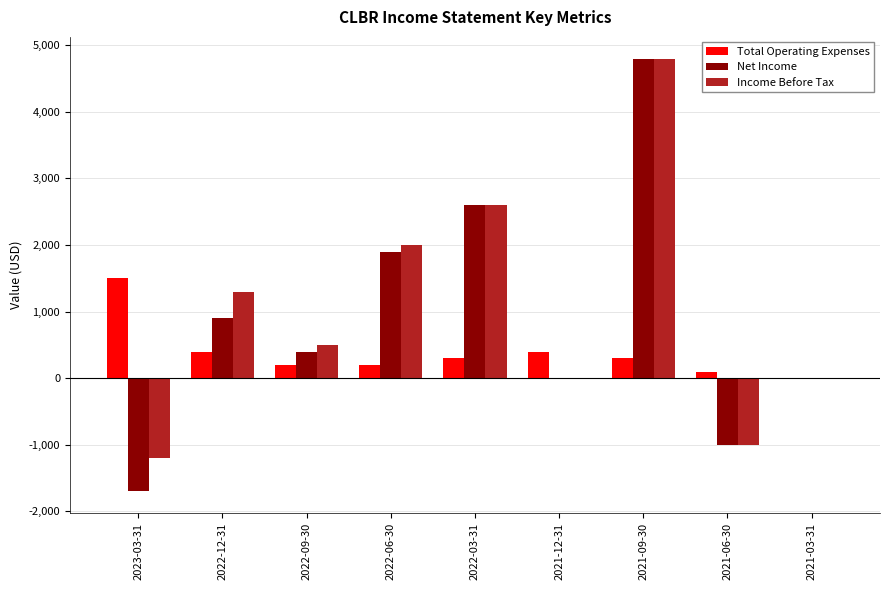

How many categories are shown in the chart?

9